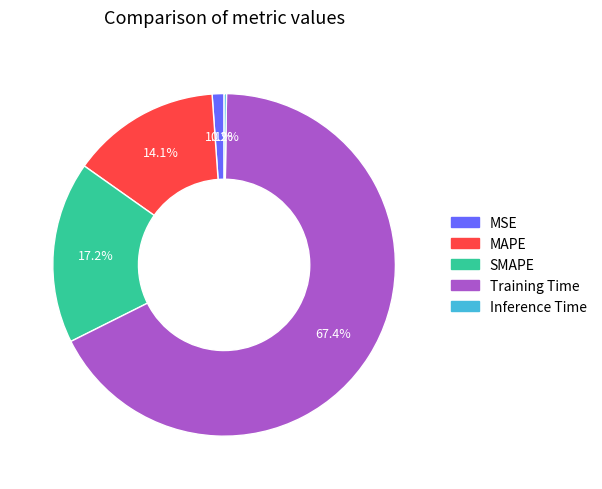

True or false: SMAPE accounts for 17% of the total.

True